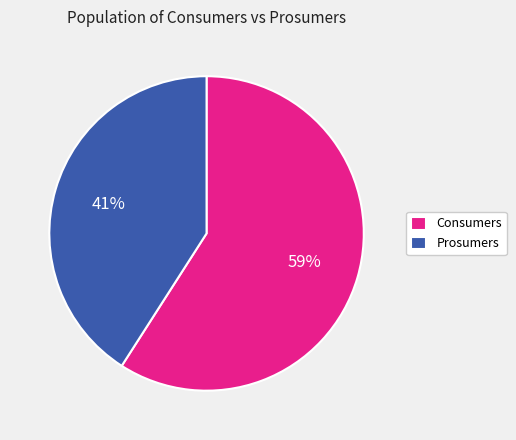

What percentage is the Consumers slice, to the nearest percent?

59%